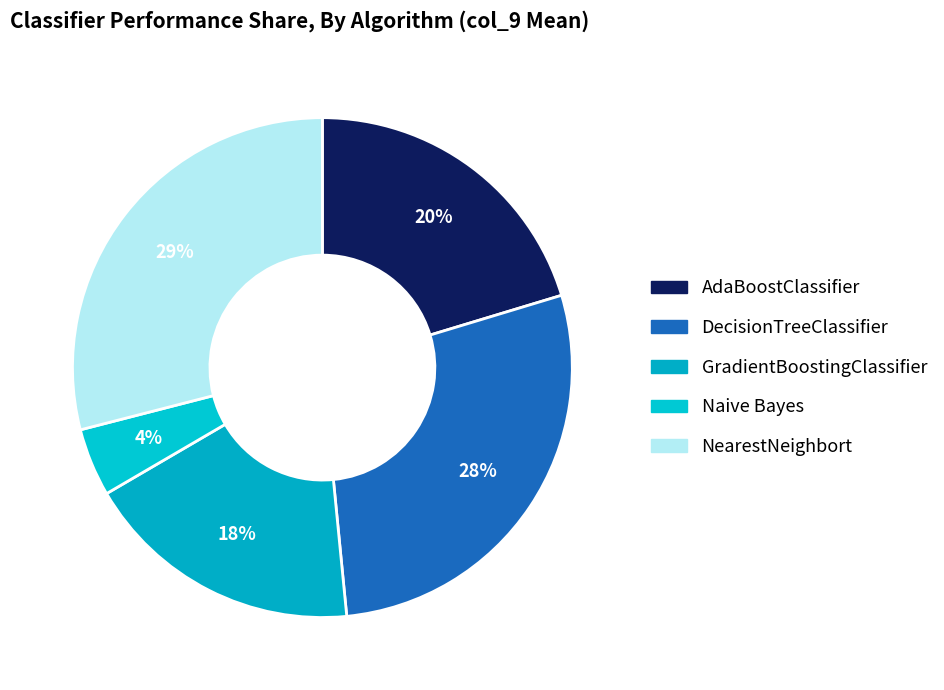

Combined, do GradientBoostingClassifier and AdaBoostClassifier account for over 50%?

No